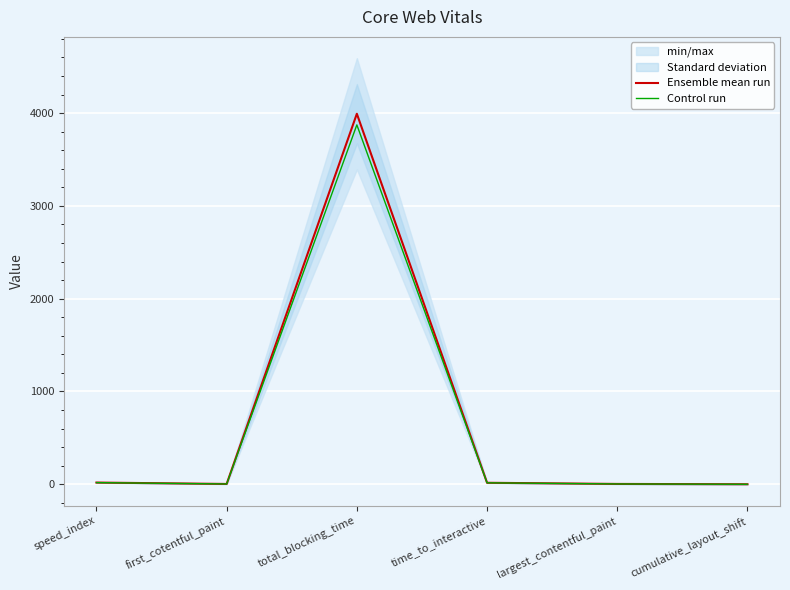

What is the greatest value displayed?

3992.5